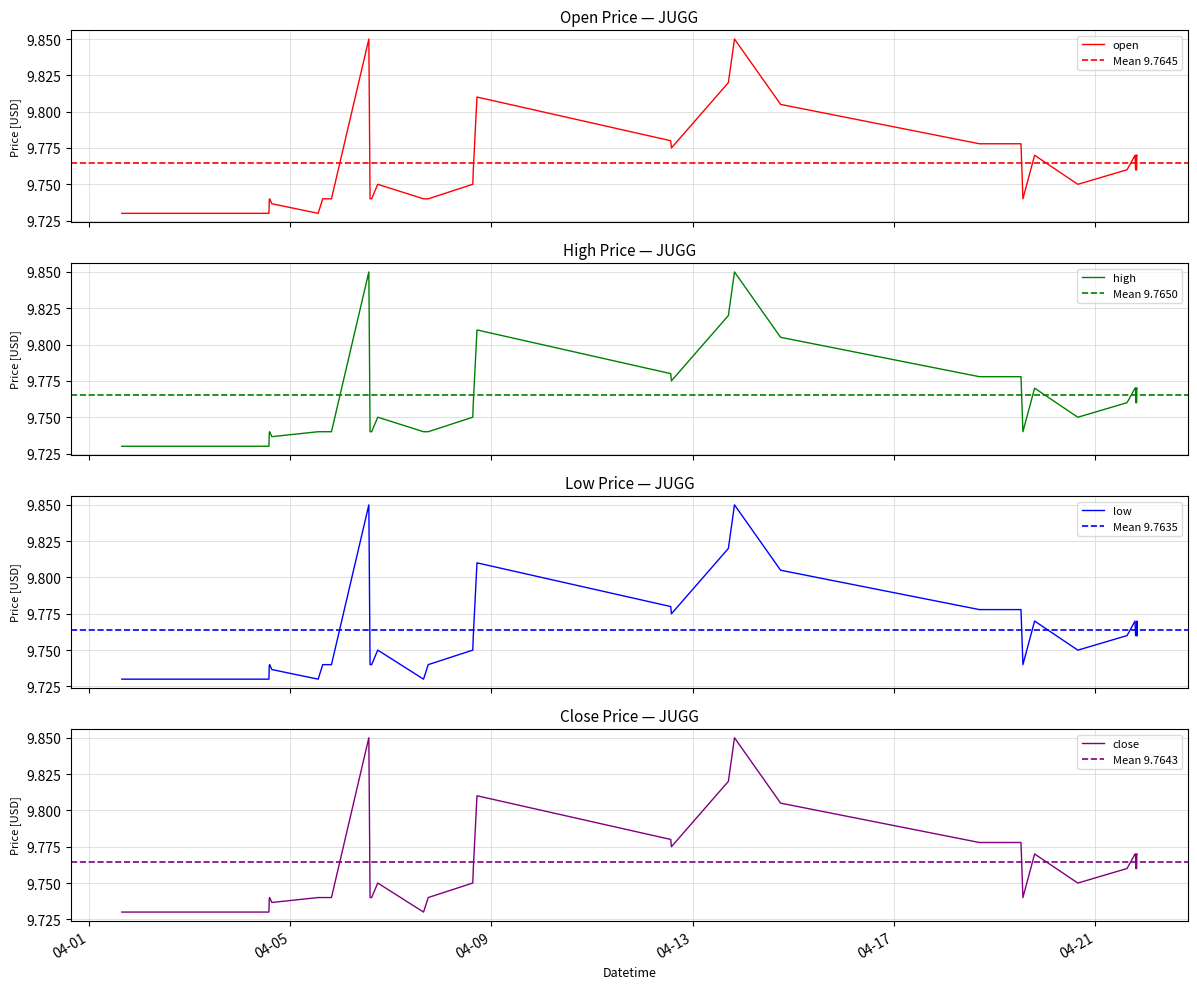

True or false: close has more than 0 points higher than both neighbors.

True